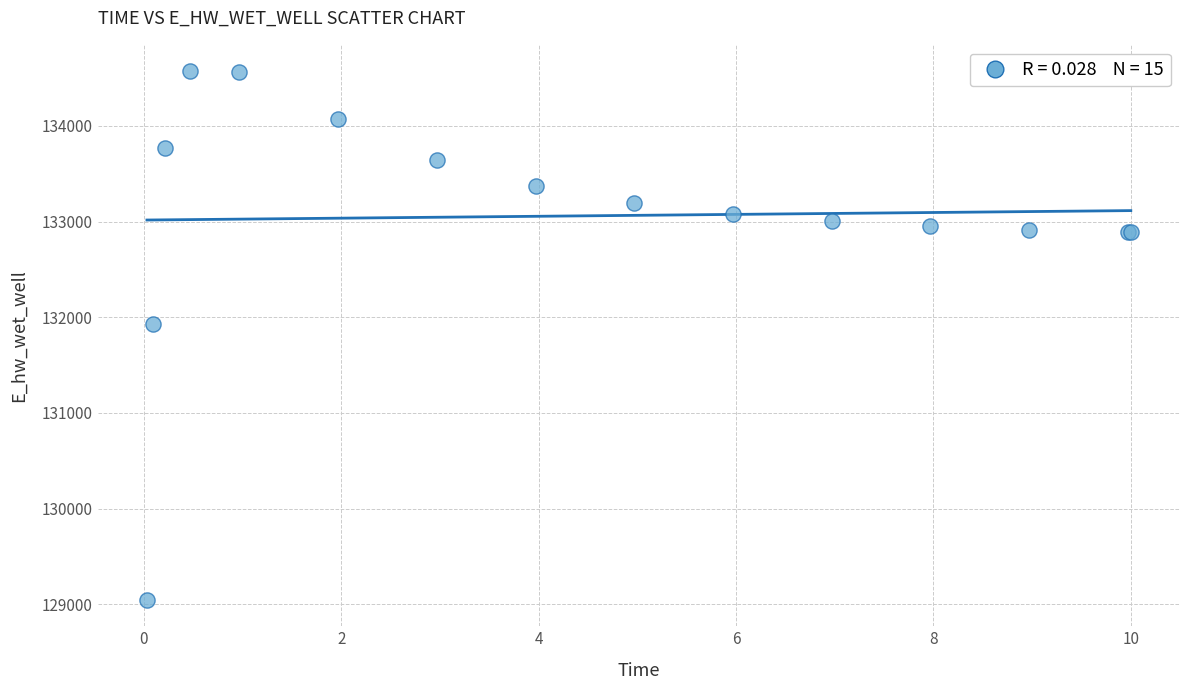

What Y value in the scatter plot is closest to 131809?

131929.0